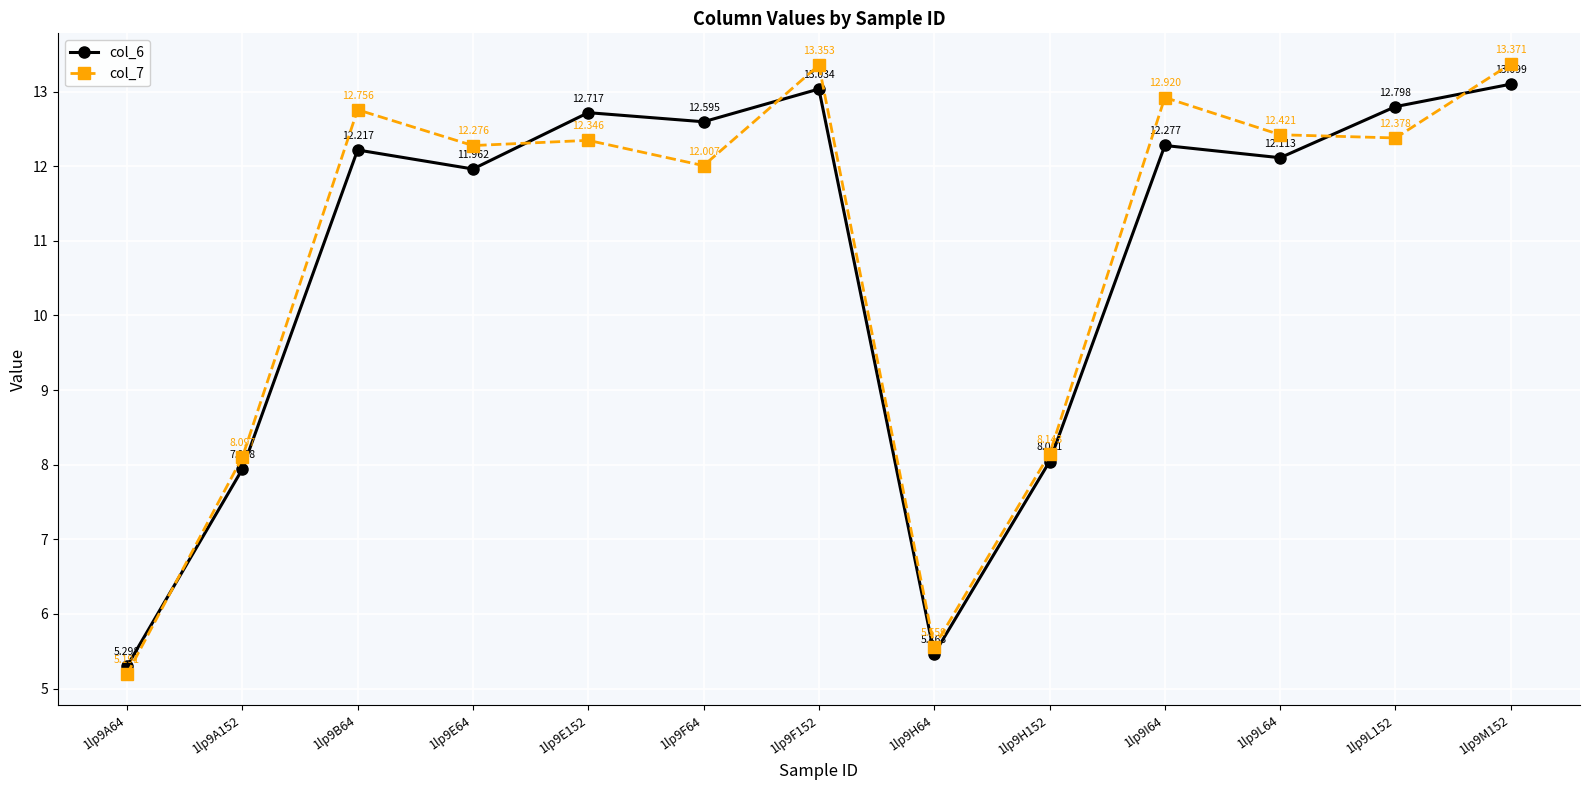

How many data points in col_7 are above 12?

9